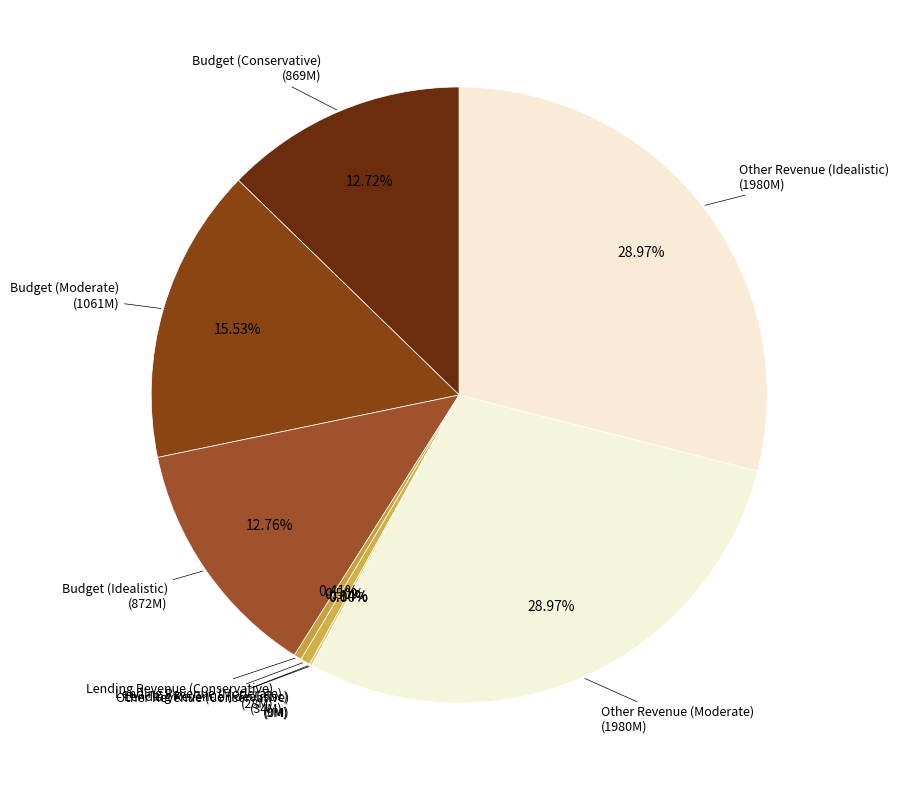

Is there any slice that represents more than half of the pie?

No